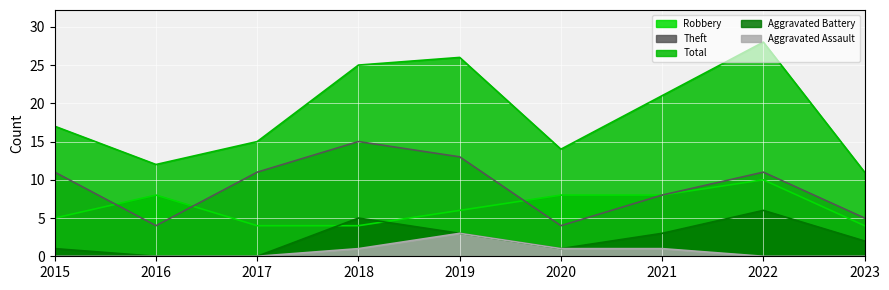

What is the sum of all Theft values?

82